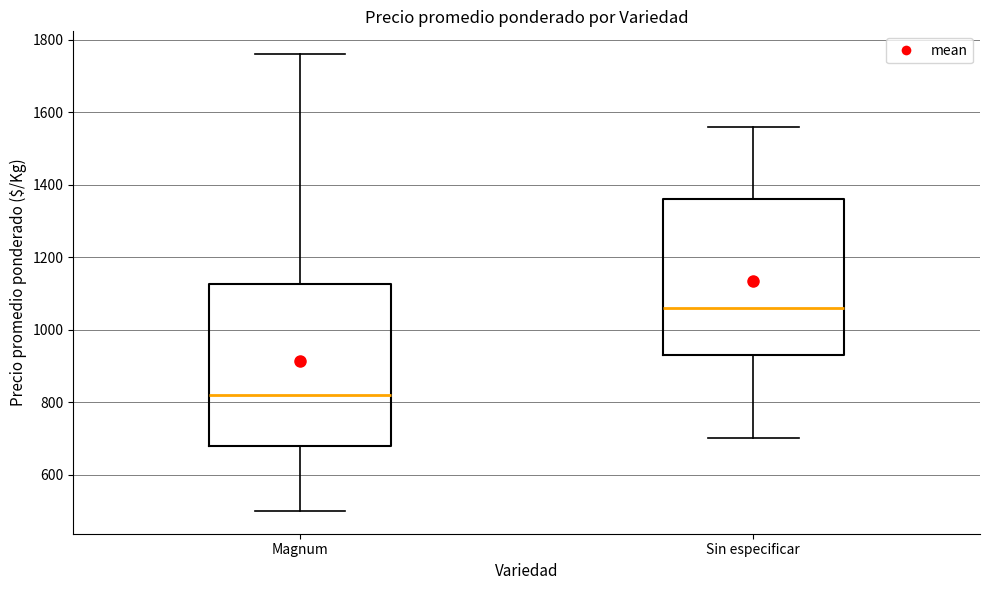

Reading left to right, transcribe this box plot: for each box, give where its median line is, the range the box spans, and where its two whiskers end, as read against the y-axis. The values are not printed on the chart, so give them approximately, as read against the axis.

Magnum: median 820, box 680 to 1120, whiskers 500 to 1760
Sin especificar: median 1060, box 940 to 1360, whiskers 700 to 1560